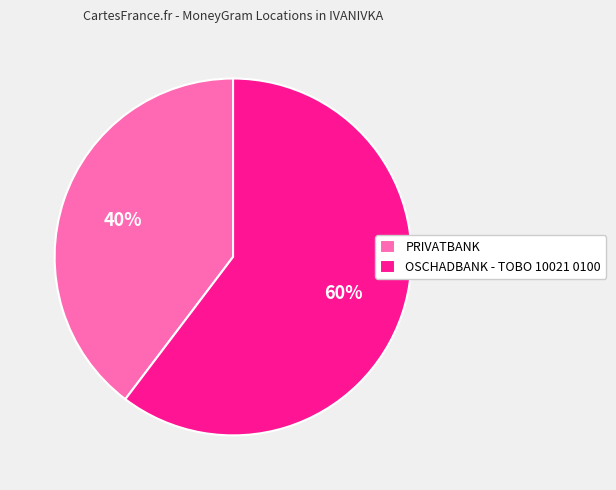

To the nearest percent, what portion does PRIVATBANK represent?

40%